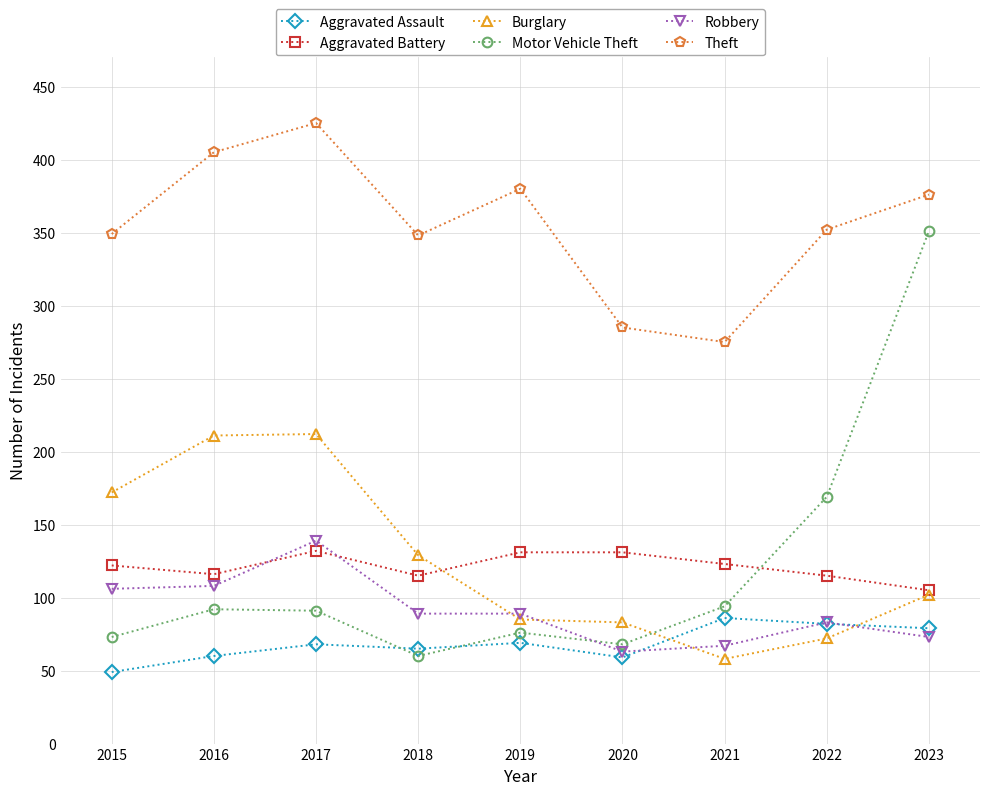

Between which two adjacent categories do Burglary and Robbery first intersect?

2018 and 2019